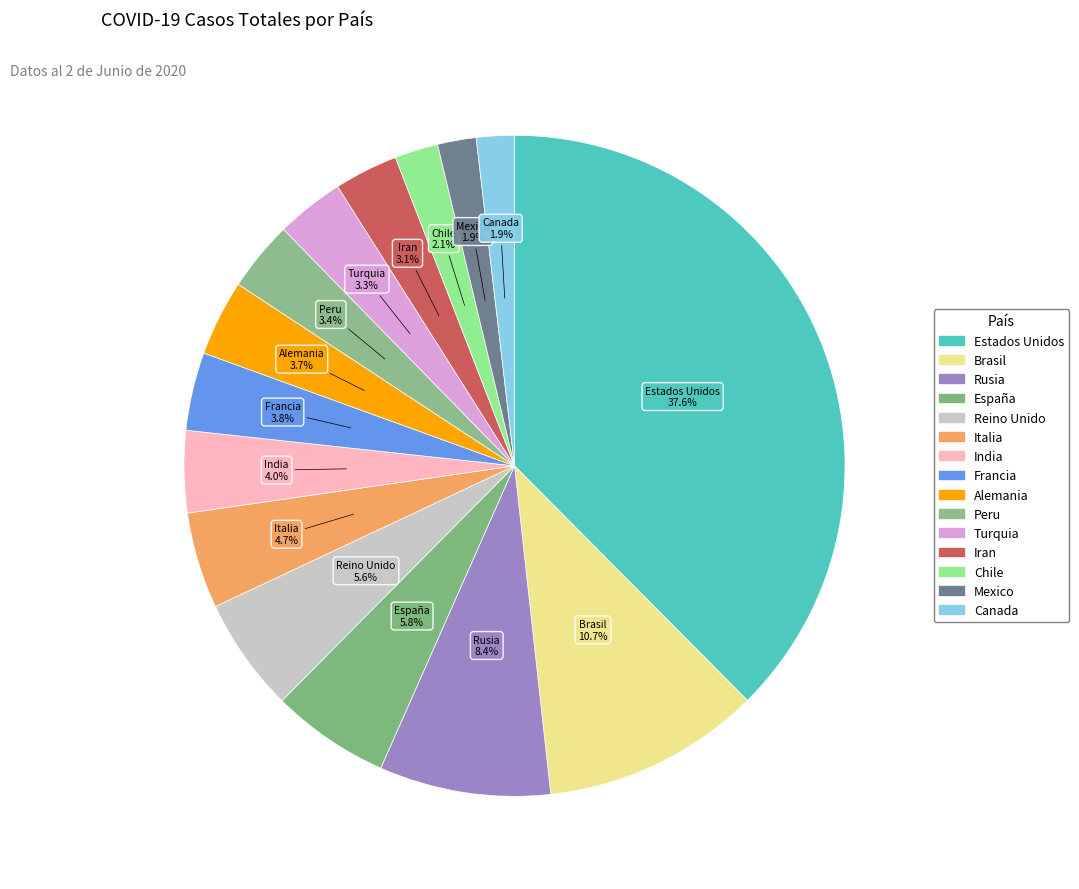

Count the number of slices in the pie.

15